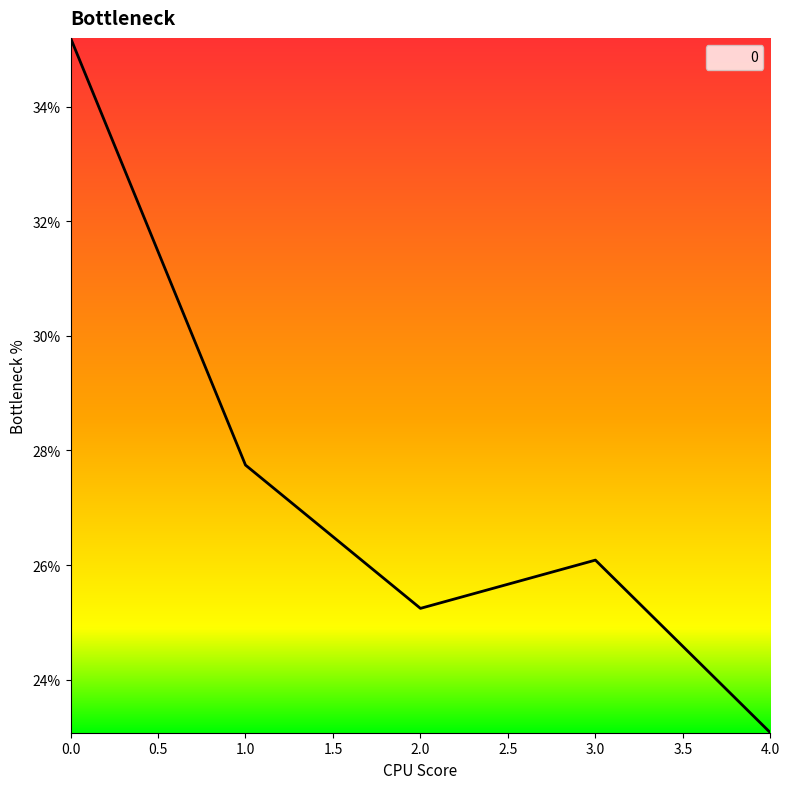

Reading right to left, extract all data points from this chart.

0.2	0.3	0.3	0.3	0.4